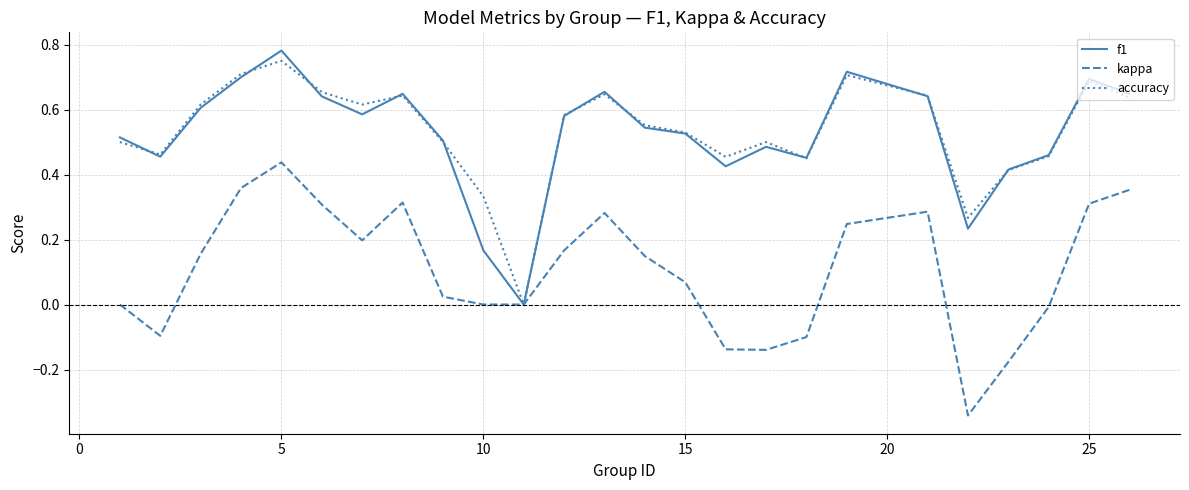

What is the smallest value displayed?

-0.3